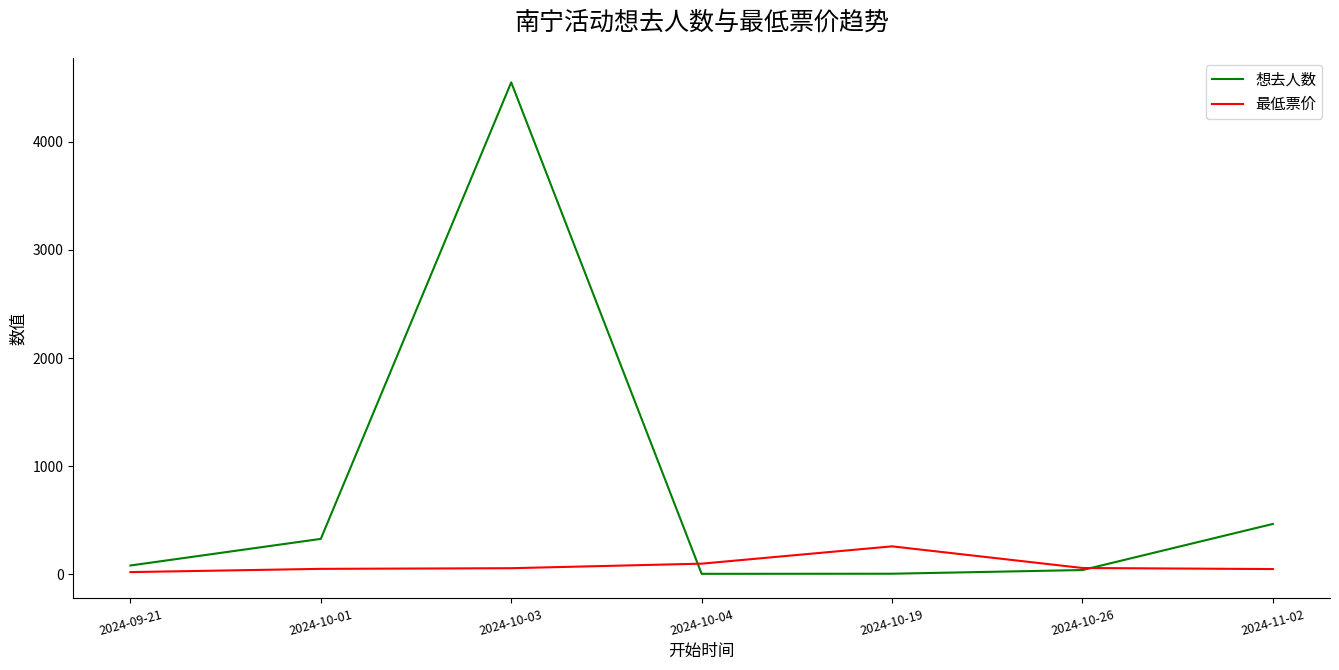

Does the chart have visible grid lines?

No